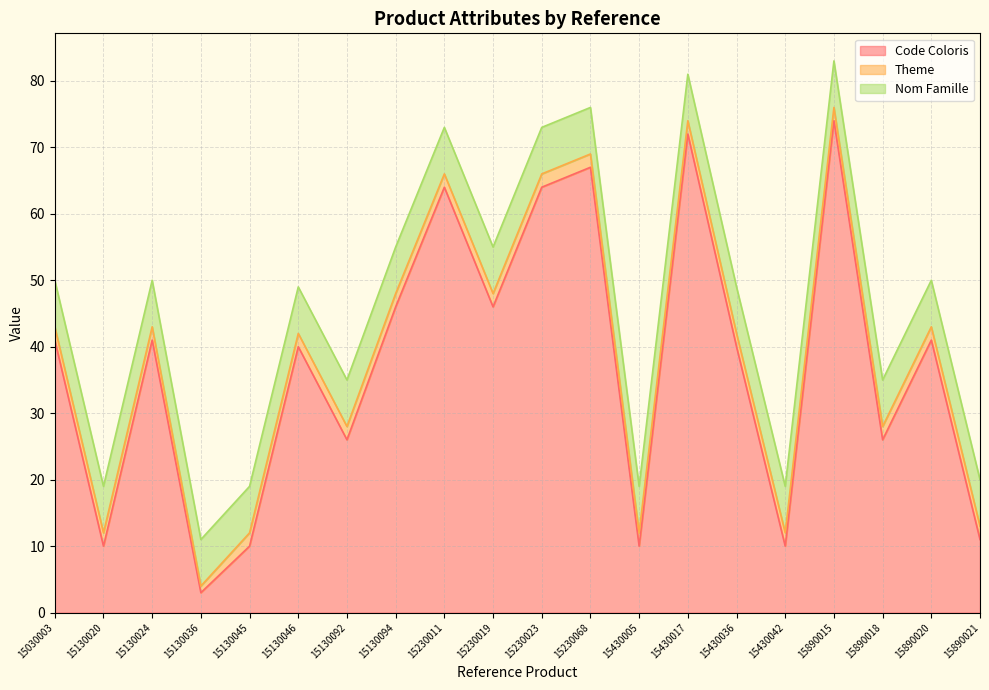

Which category has the highest value in the Nom Famille series?

15030003